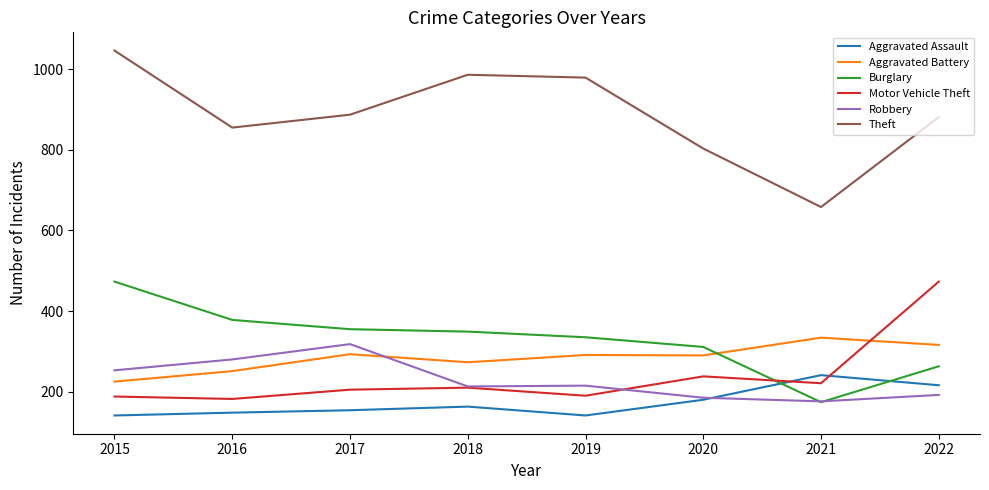

At how many categories does at least one series exceed 1041?

1